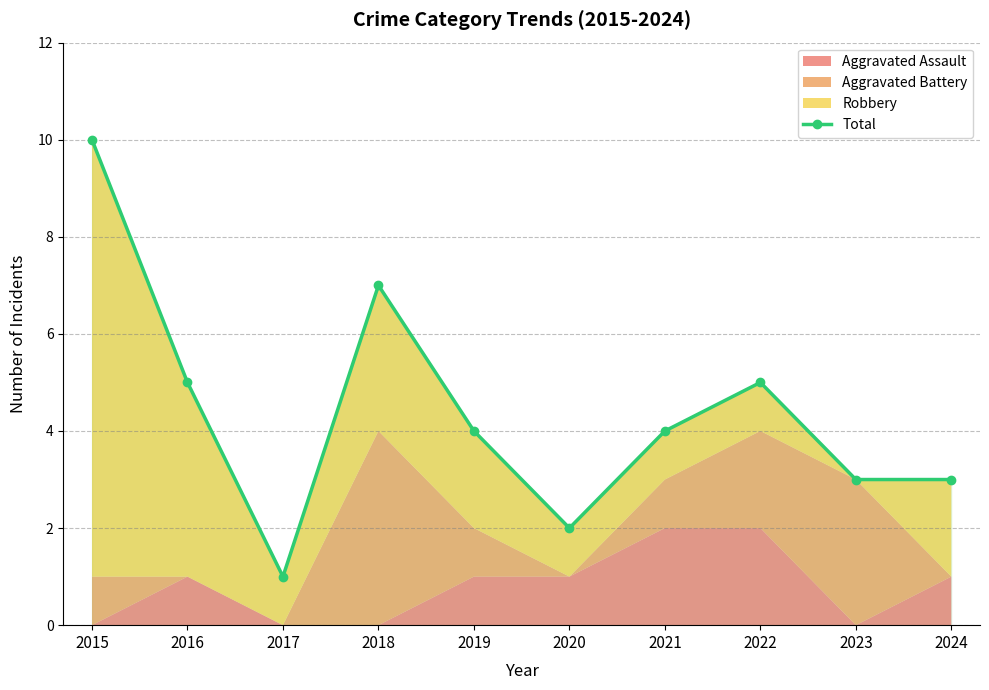

What is the change in value from 2018 to 2022?

-2